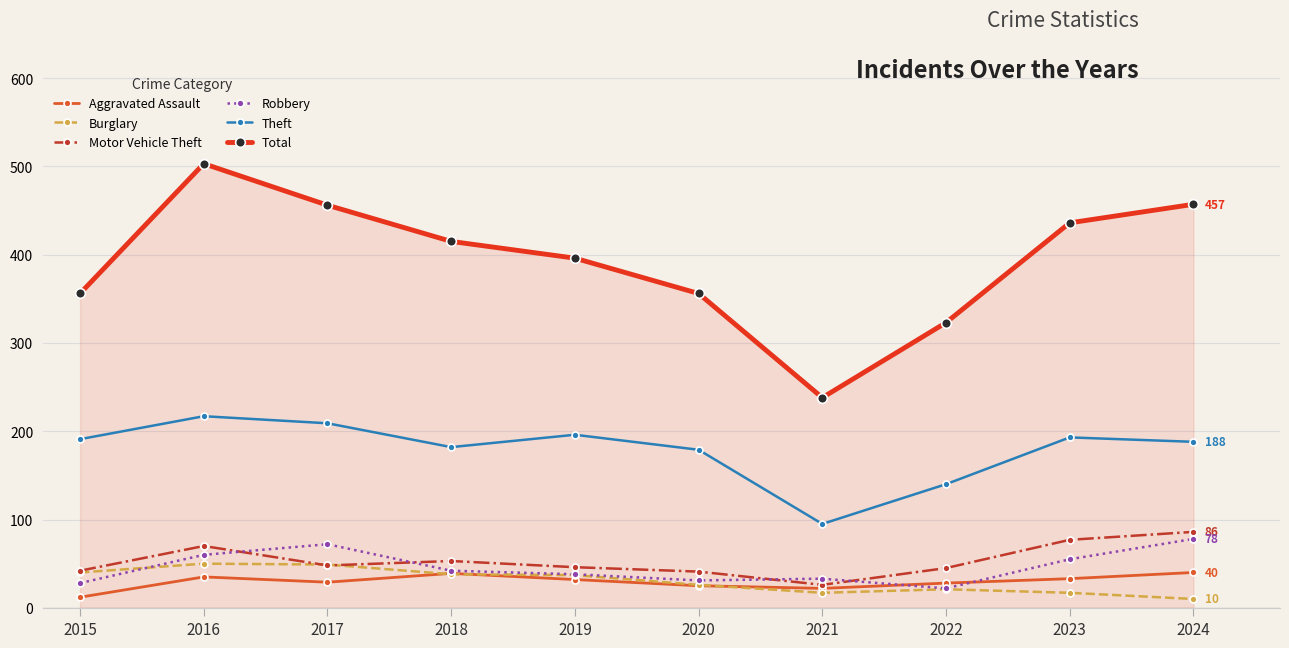

True or false: Burglary has more than 1 interior local peaks.

True